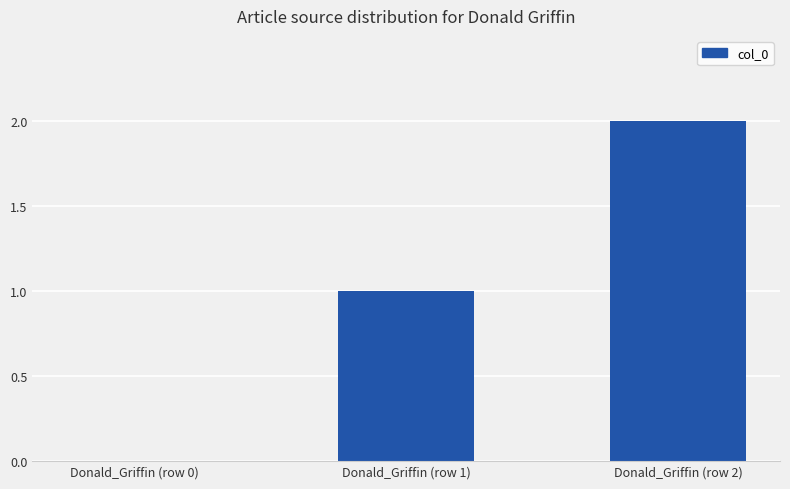

Where is the data nearest to the value 1?

Donald_Griffin (row 1)